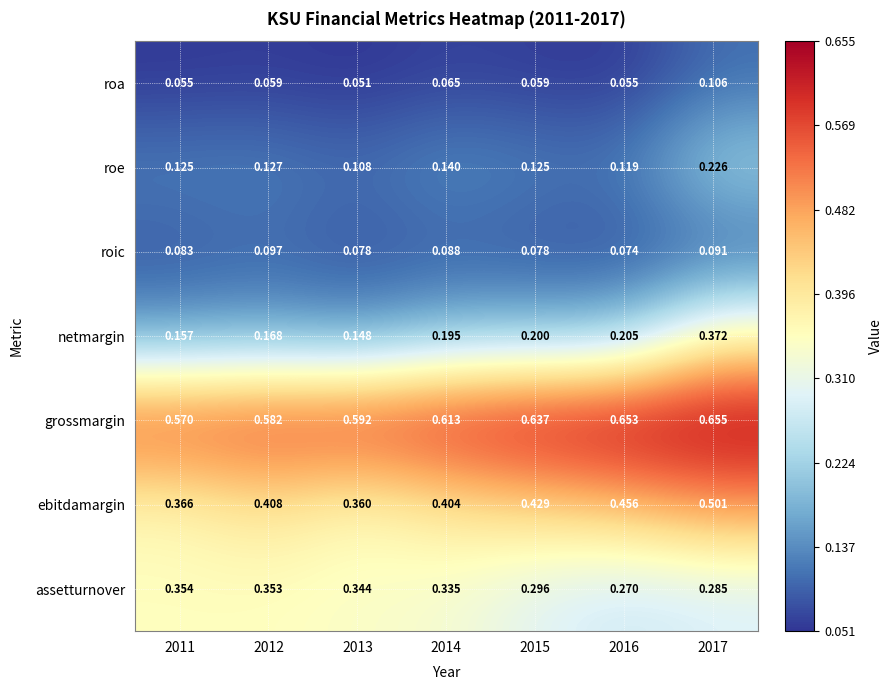

Which series has the widest spread of values?

netmargin